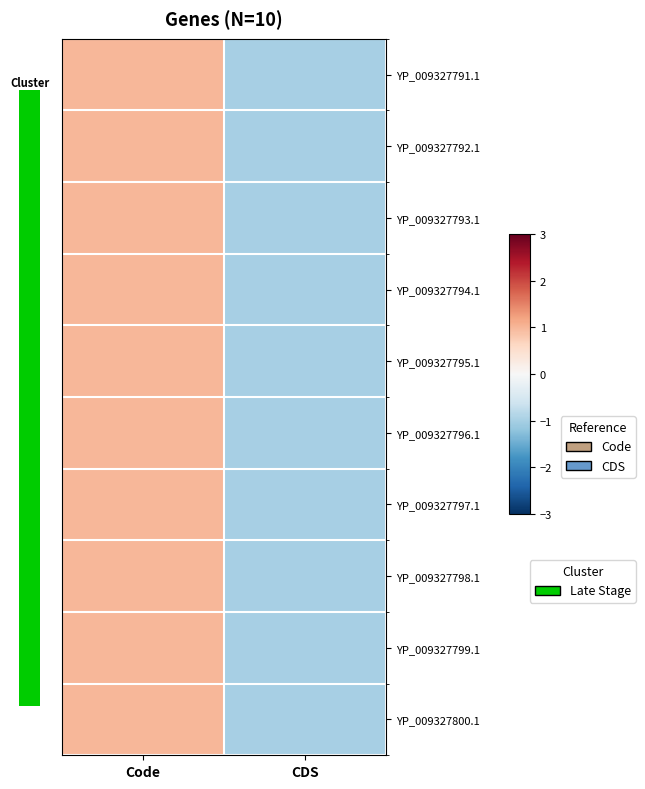

What is the maximum value shown in the chart?

1